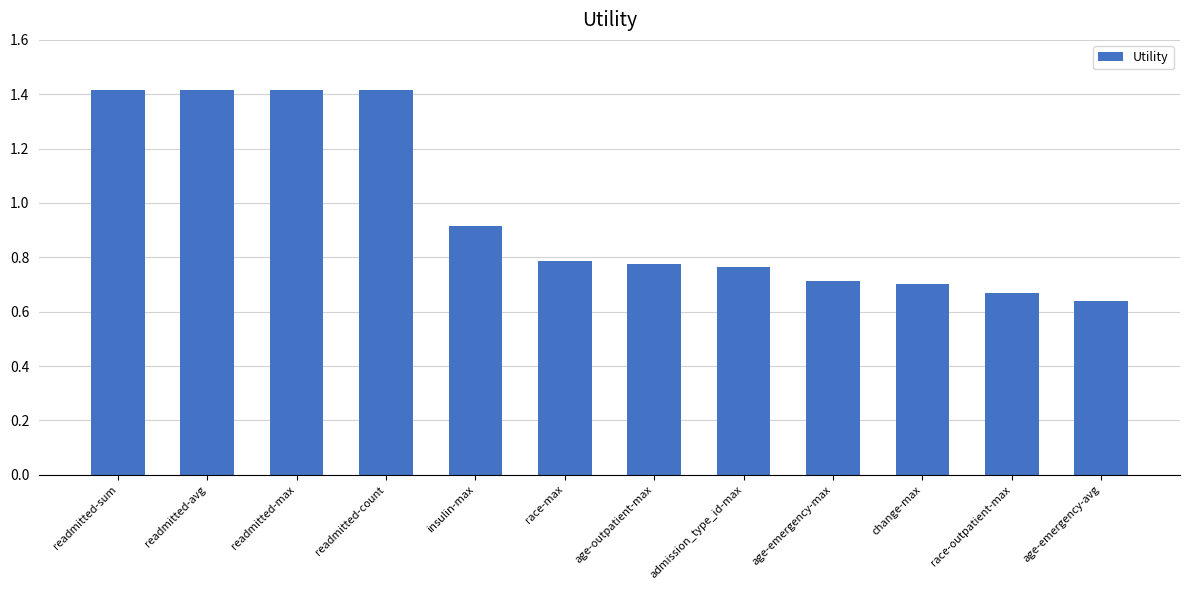

What is the maximum value shown in the chart?

1.4